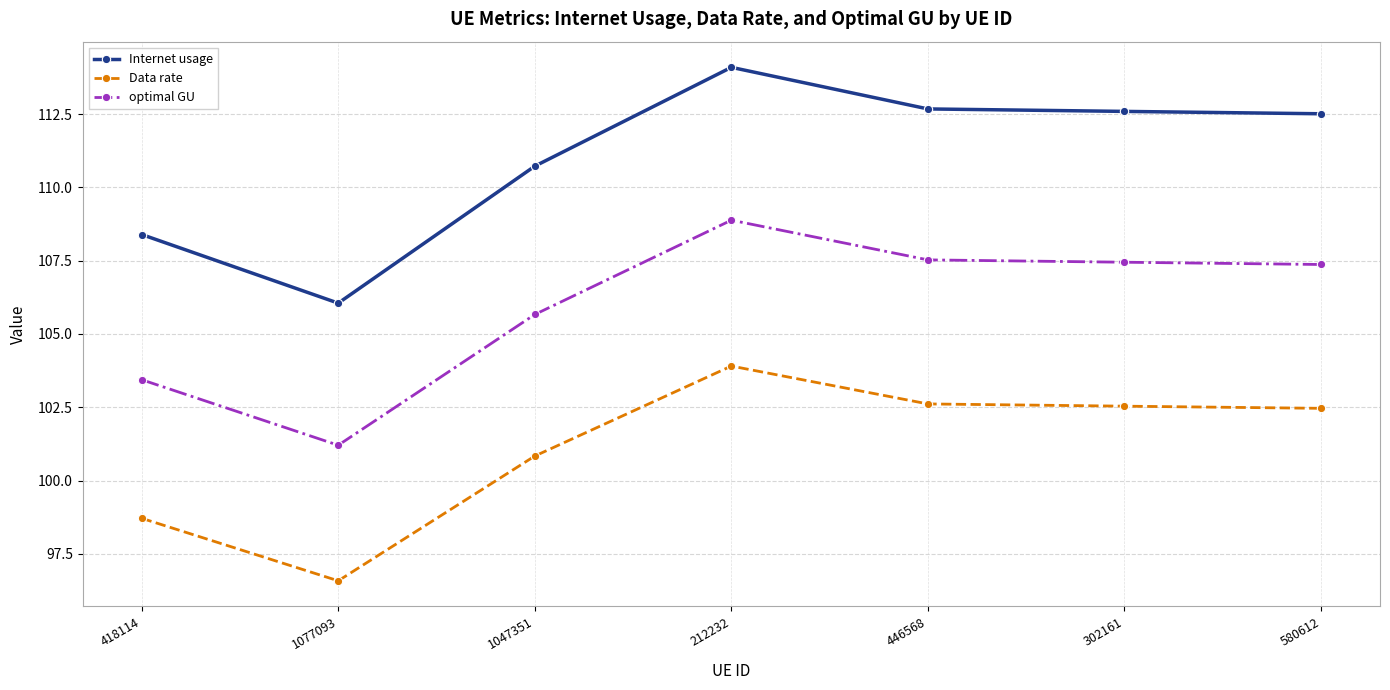

Where does the Data rate series first go above 102?

212232